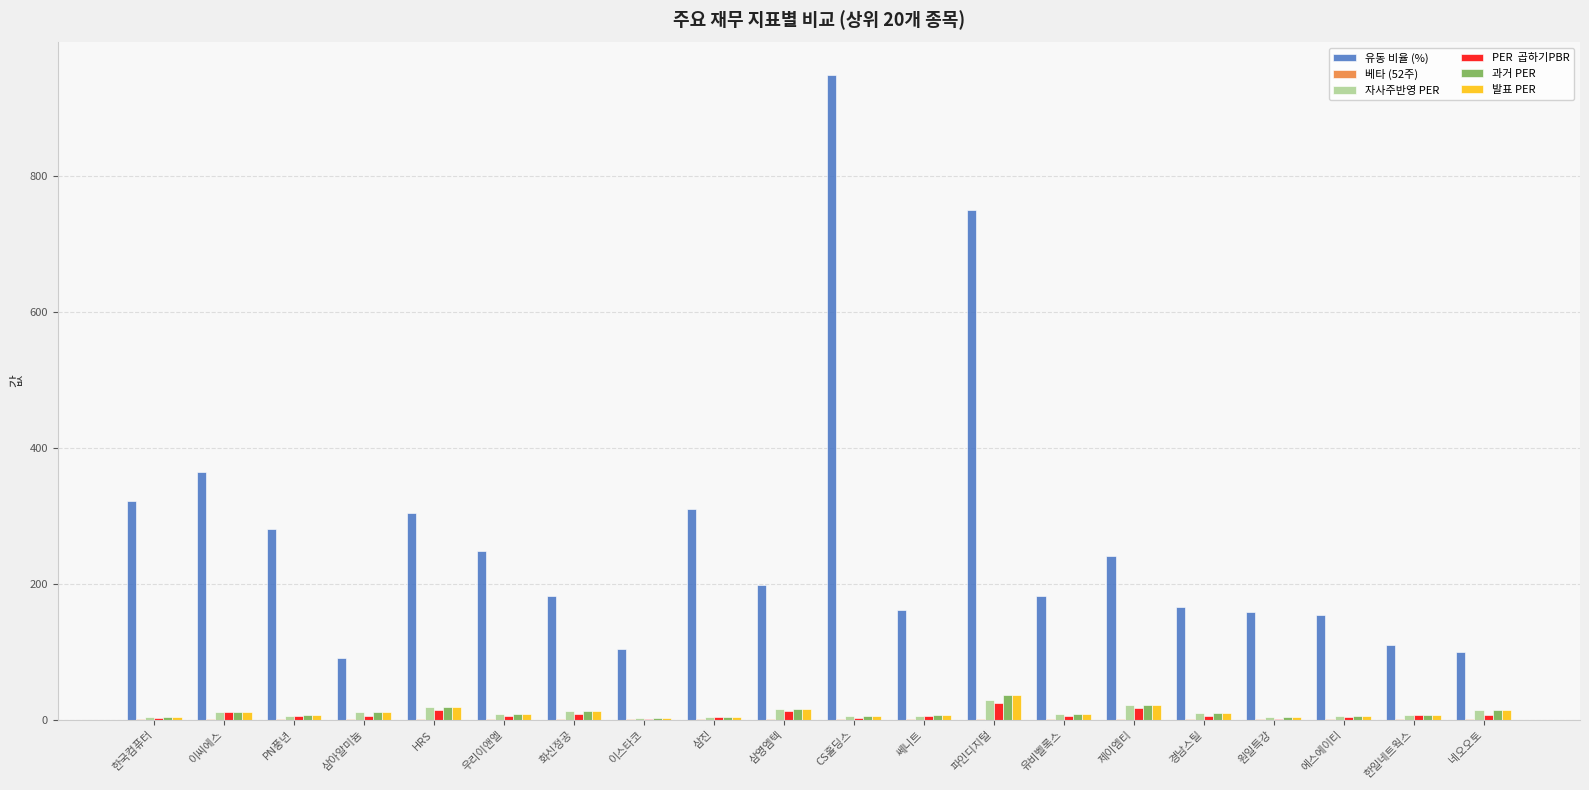

Which category has the highest value across all series?

CS홀딩스